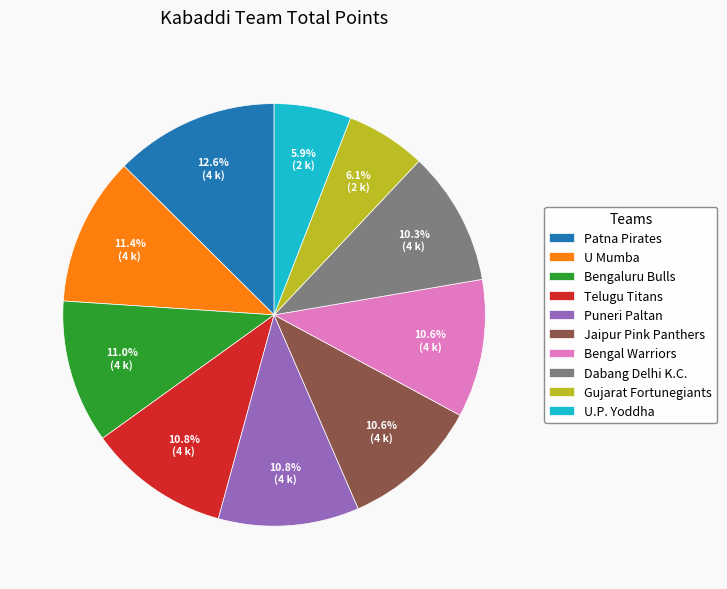

What is the ratio of the value at Puneri Paltan to the value at U.P. Yoddha?

1.8